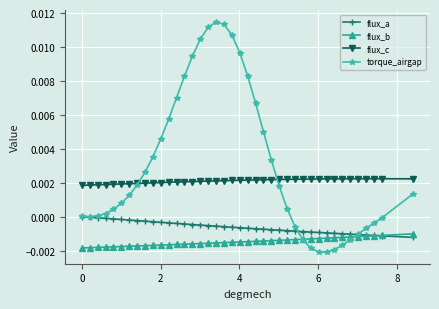

Which series has the largest total across all categories?

torque_airgap